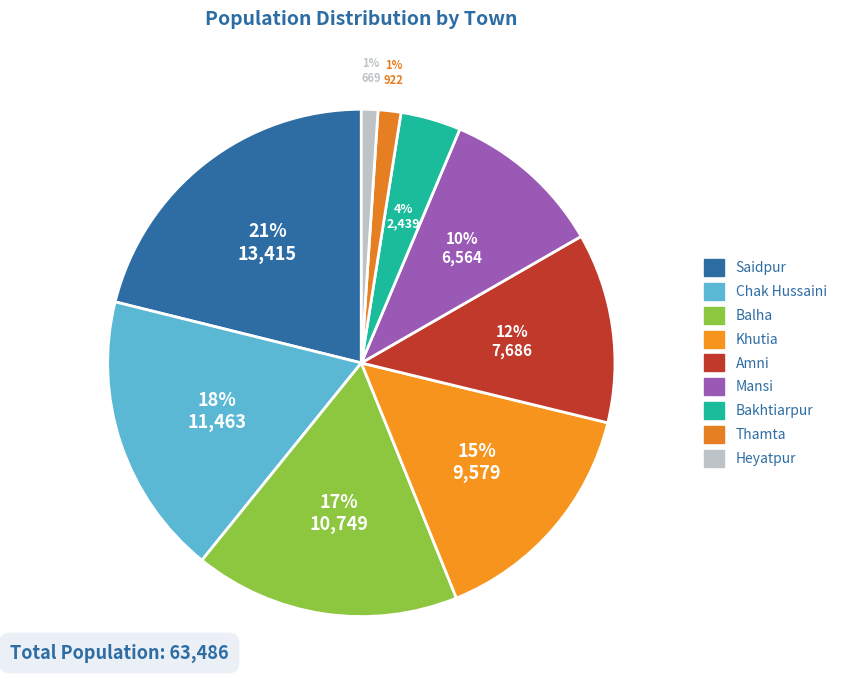

To the nearest percent, what portion does Balha represent?

17%